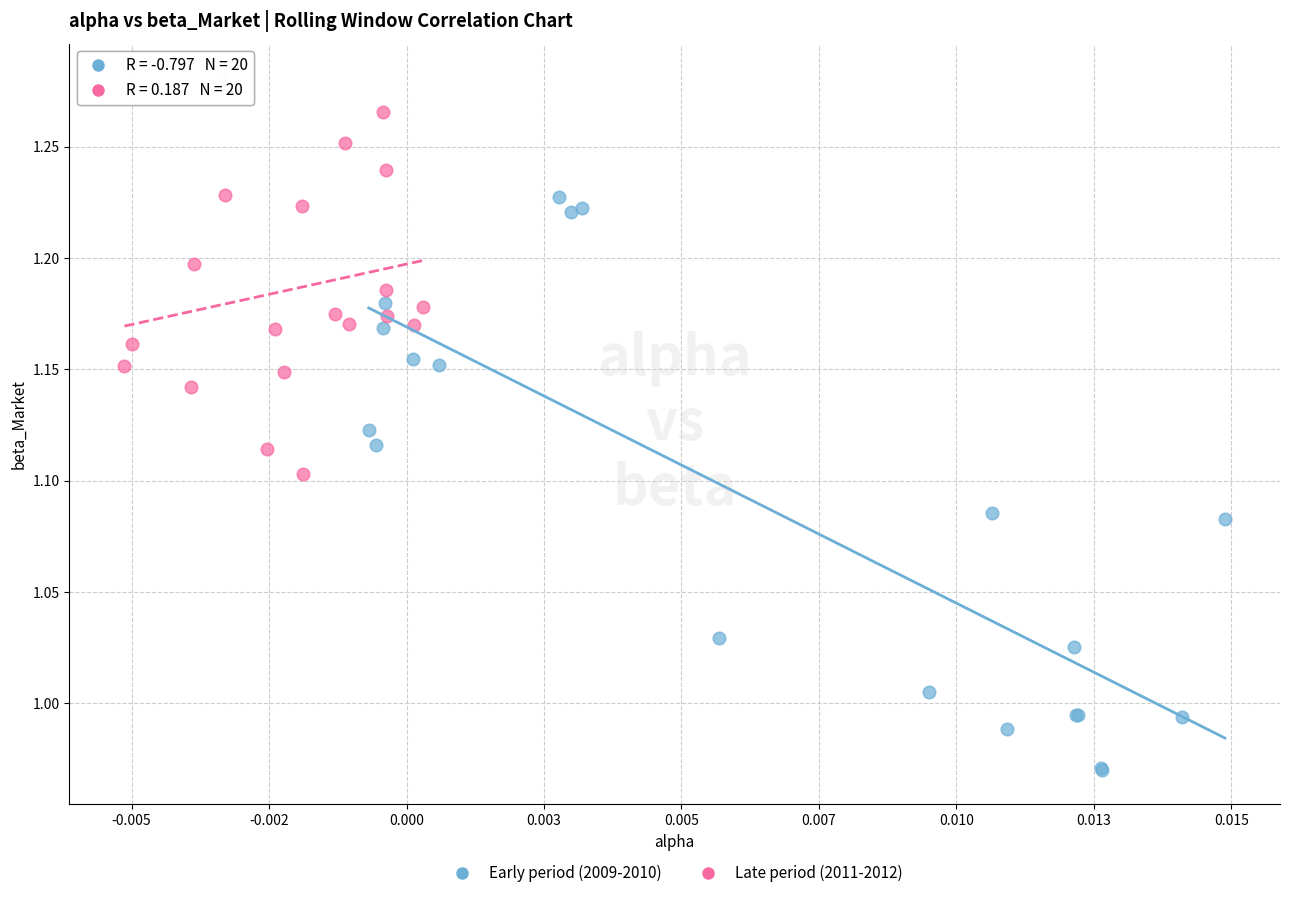

Which series reaches the maximum Y coordinate?

Late period (2011-2012)